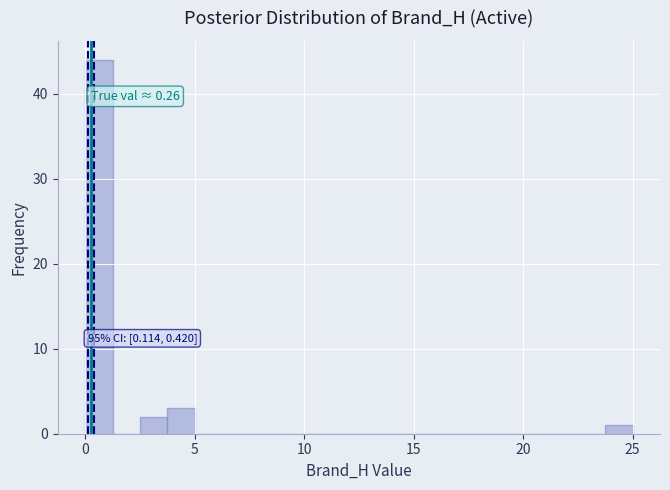

Around what value on the x-axis is the tallest bar? Give the approximate position of its centre, as read against the axis.

0.5